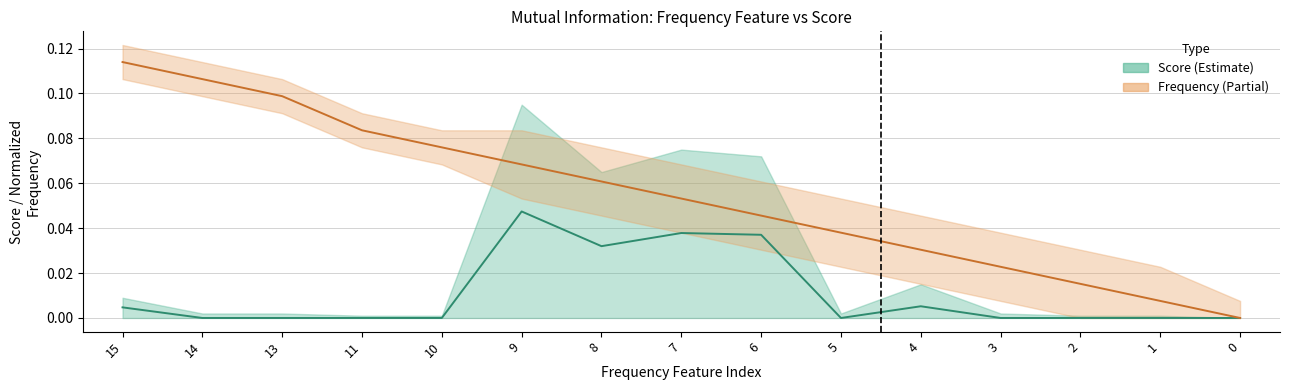

Reading left to right, list all the values displayed in this chart.

Score: 15=0.0	14=0.0	13=0.0	11=0.0	10=0.0	9=0.0	8=0.0	7=0.0	6=0.0	5=0.0	4=0.0	3=0.0	2=0.0	1=0.0	0=0.0
Frequency: 15=0.1	14=0.1	13=0.1	11=0.1	10=0.1	9=0.1	8=0.1	7=0.1	6=0.0	5=0.0	4=0.0	3=0.0	2=0.0	1=0.0	0=0.0